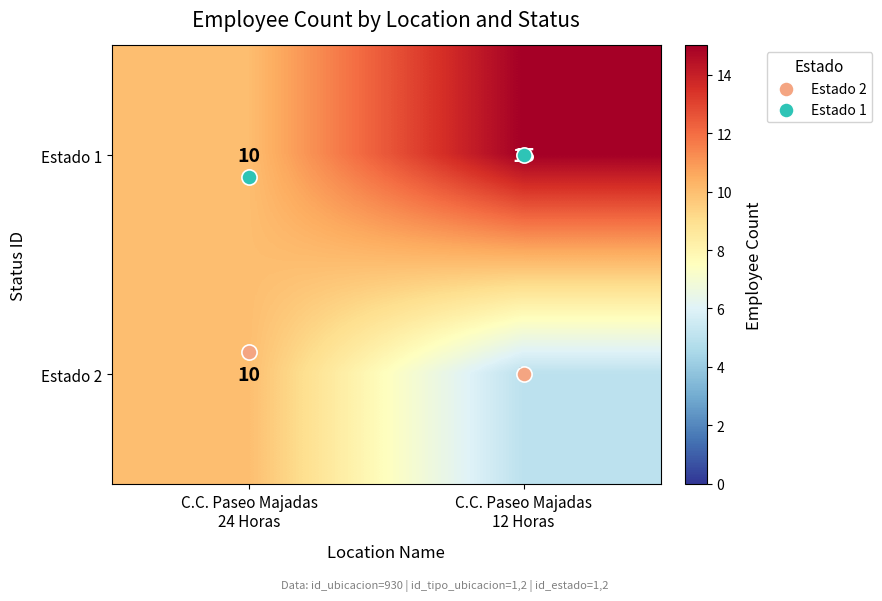

Which series has the largest total across all categories?

Estado 1